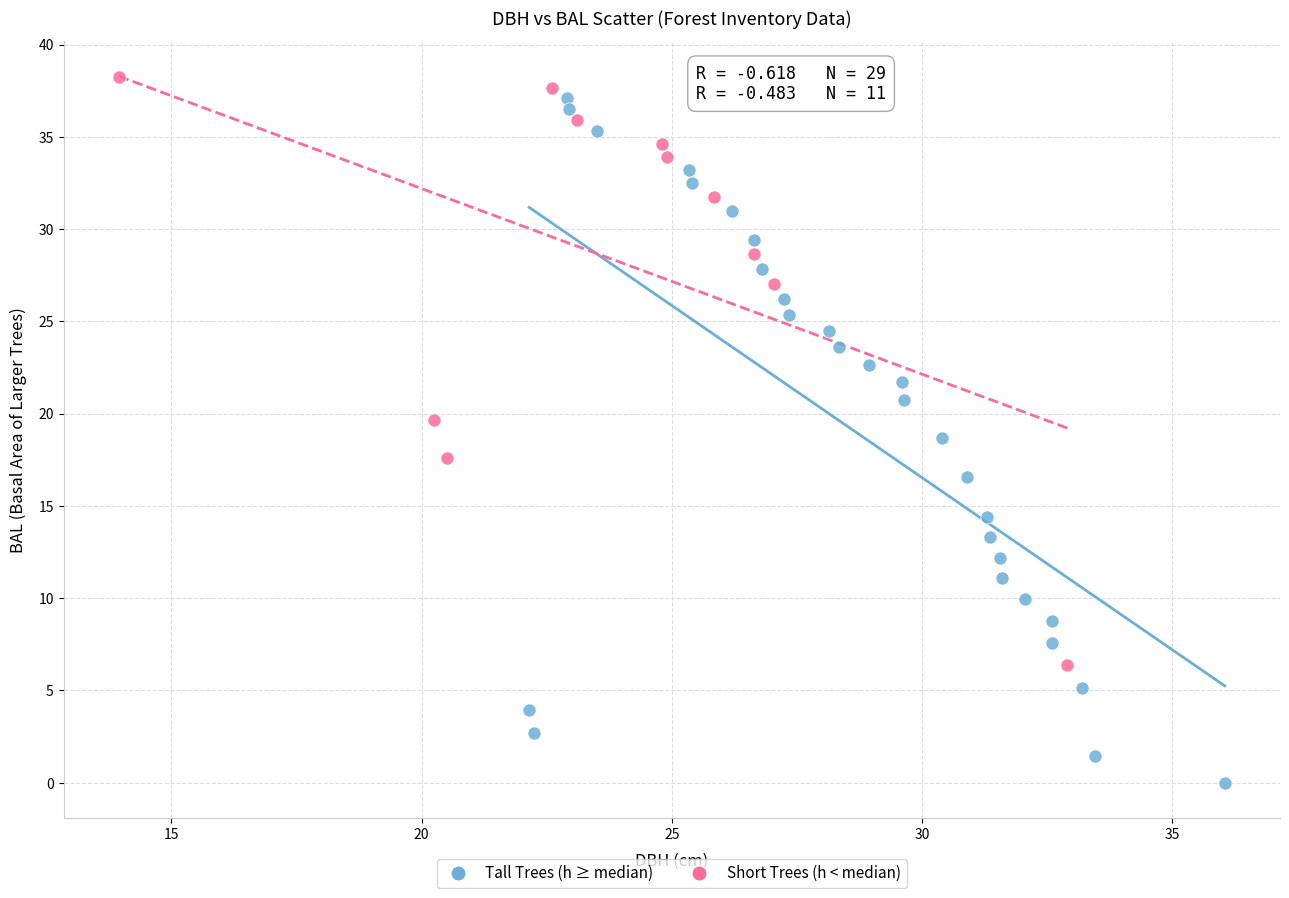

What are all the series names shown in the legend?

Tall Trees (h ≥ median), Short Trees (h < median)